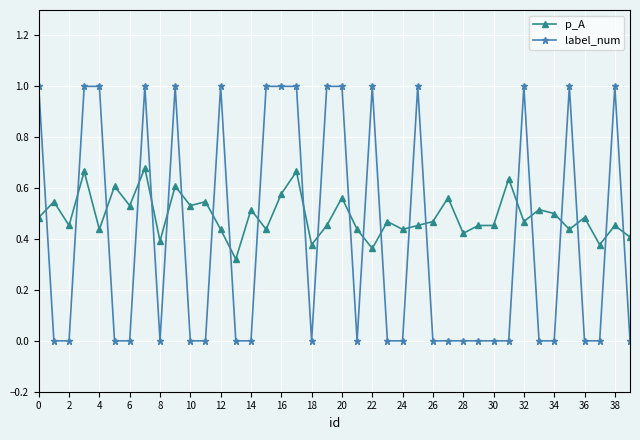

What is the maximum value shown in the chart?

1.0